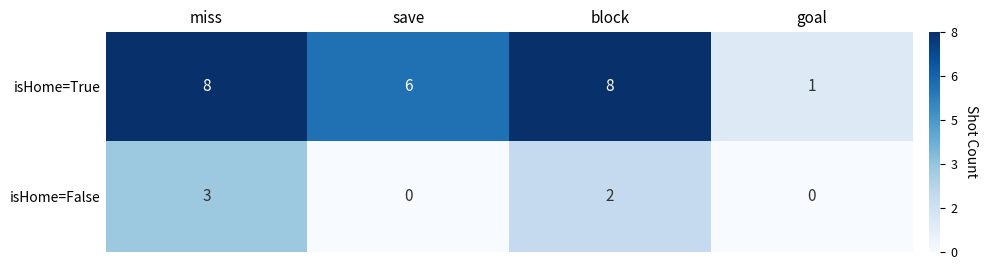

At which label does isHome=True reach its minimum?

goal